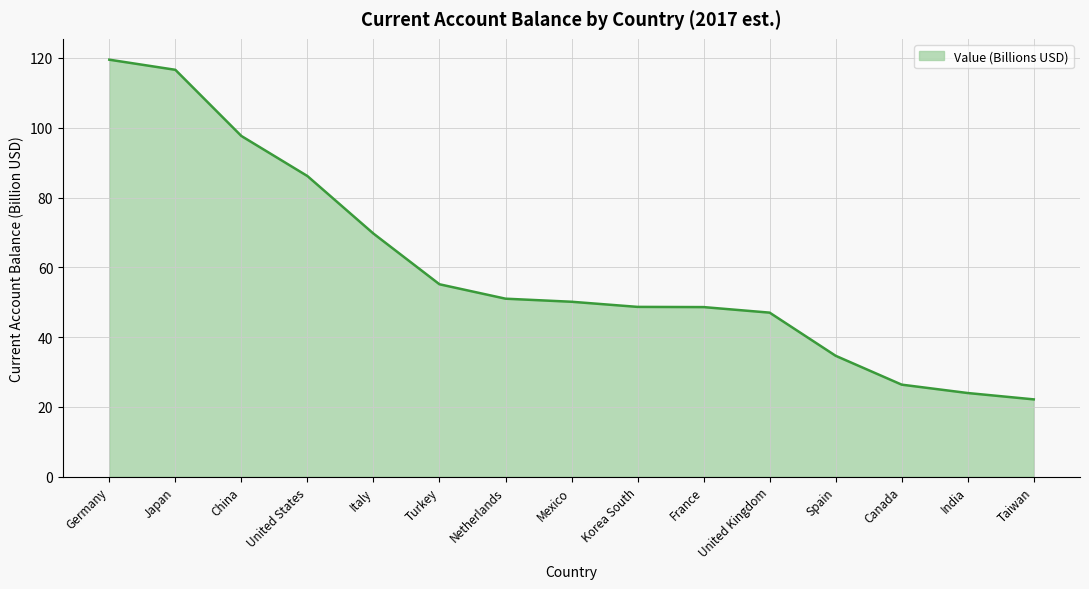

What is the maximum value shown in the chart?

119.5